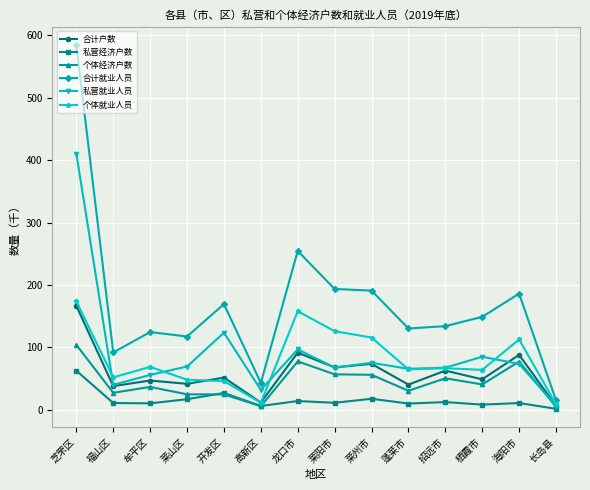

How many distinct data groups are displayed?

6